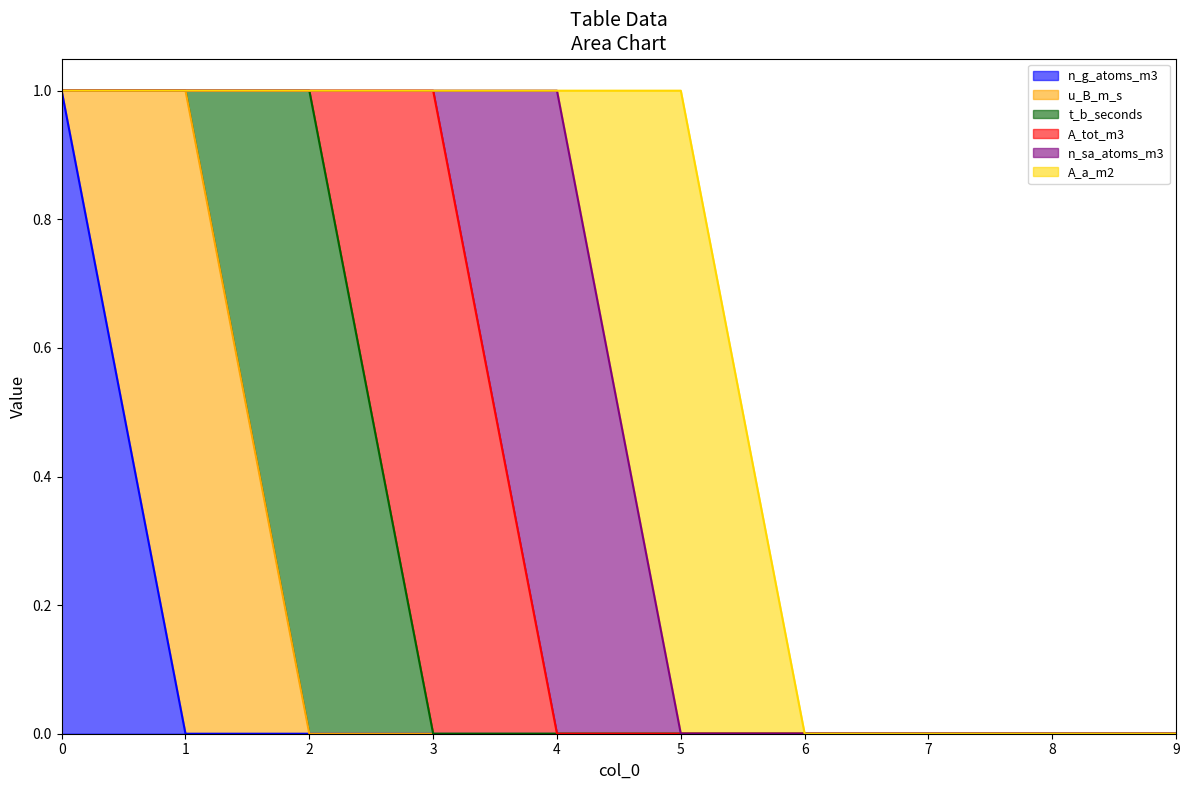

True or false: n_g_atoms_m3 has a value of 0 at 2.

True